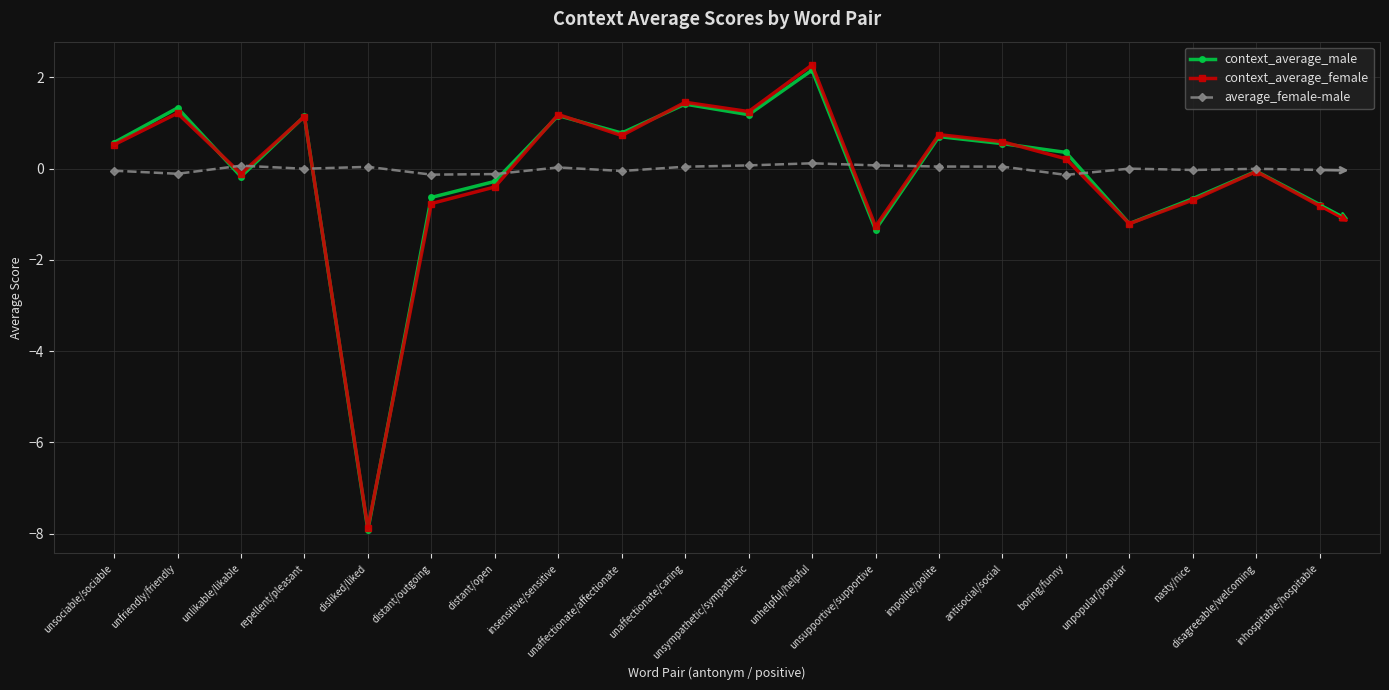

How many values in context_average_male are below zero?

9